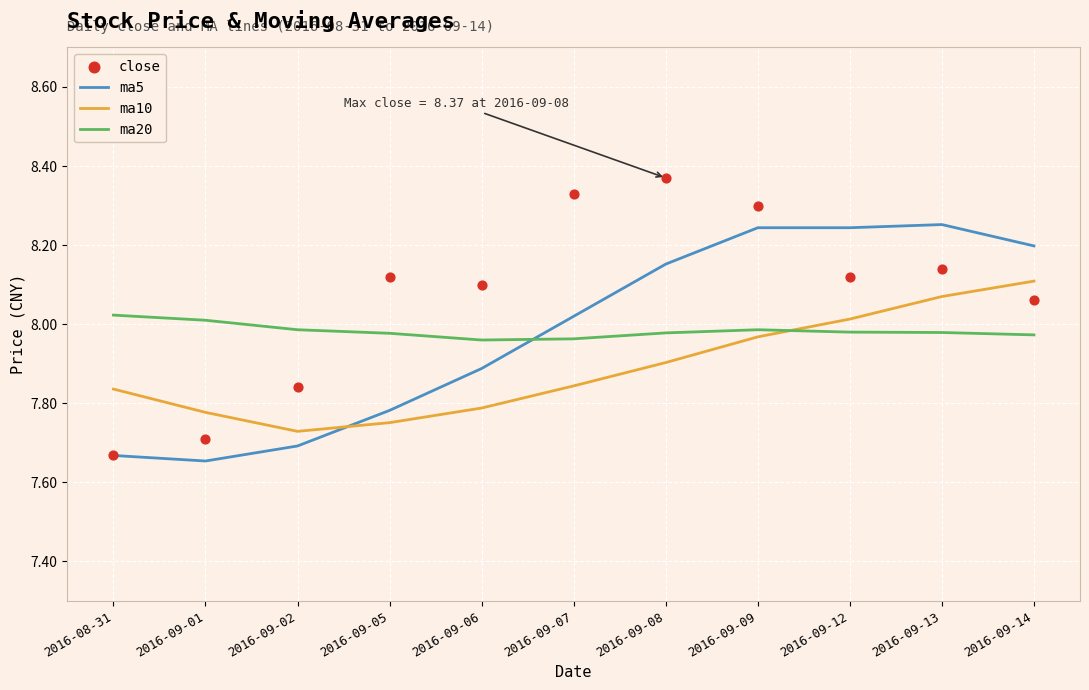

What is the total value across all series at 2016-09-08?

32.4